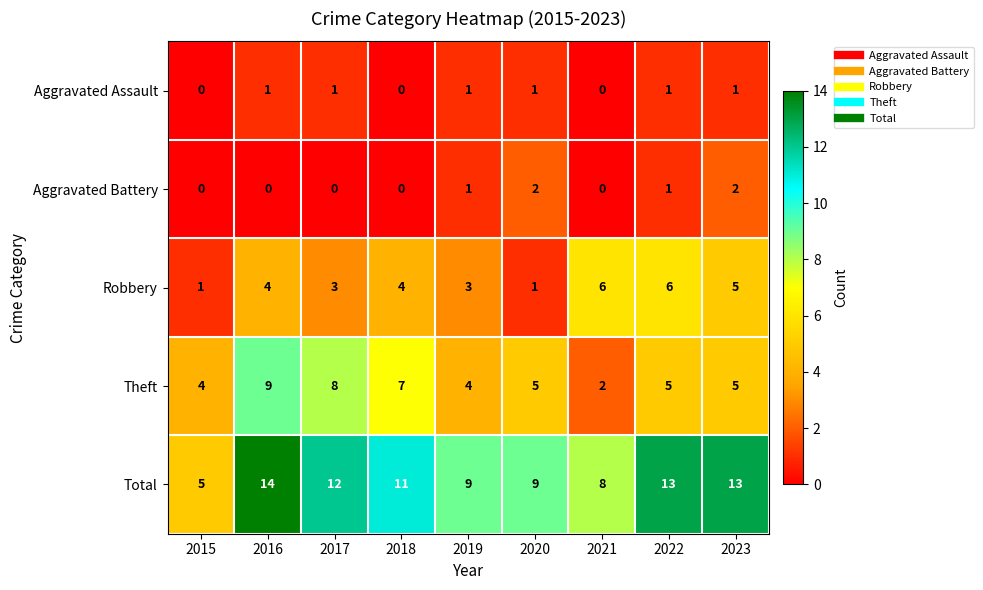

What is the total value across all series at 2023?

26